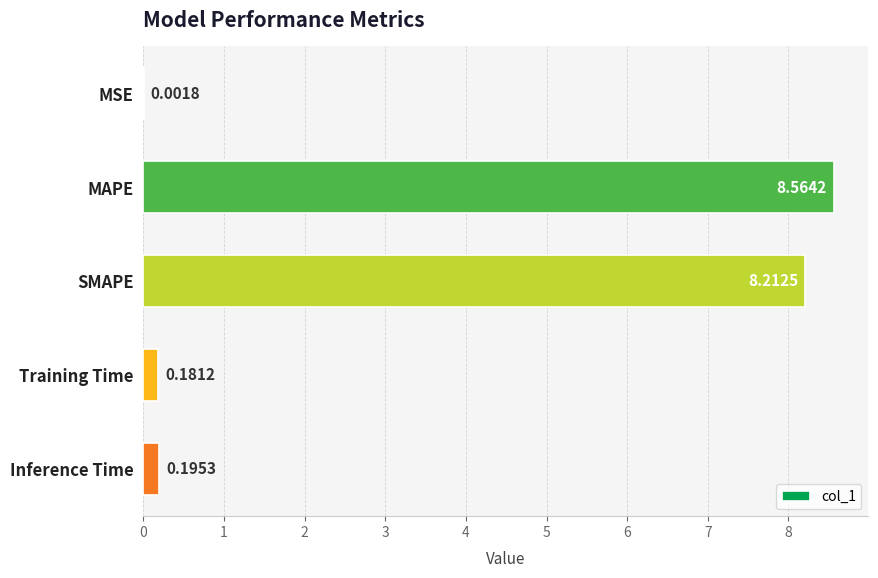

What is the sum of all values?

17.2